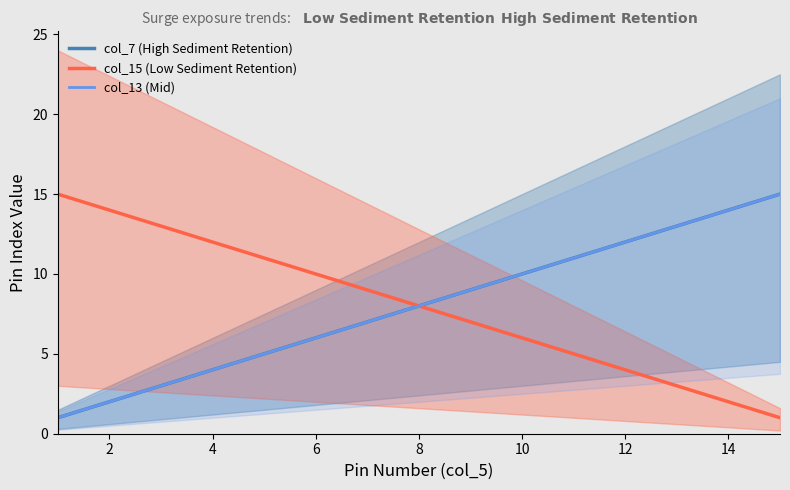

Reading left to right, transcribe all the data shown in this chart.

col_7: 1=1	2=2	3=3	4=4	5=5	6=6	7=7	8=8	9=9	10=10	11=11	12=12	13=13	14=14	15=15
col_13: 1=1	2=2	3=3	4=4	5=5	6=6	7=7	8=8	9=9	10=10	11=11	12=12	13=13	14=14	15=15
col_15: 1=15	2=14	3=13	4=12	5=11	6=10	7=9	8=8	9=7	10=6	11=5	12=4	13=3	14=2	15=1